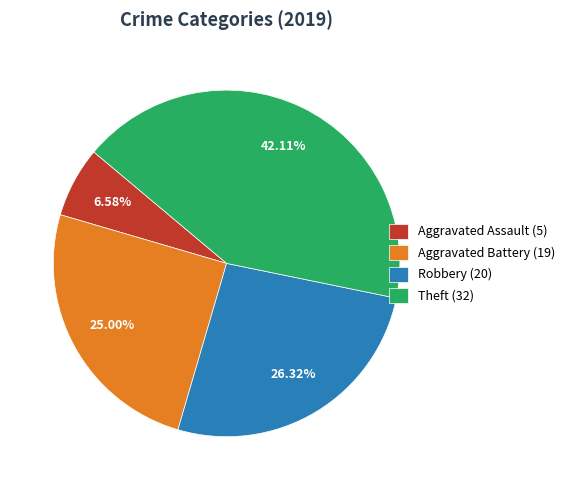

Which category has the biggest portion of the pie?

Theft